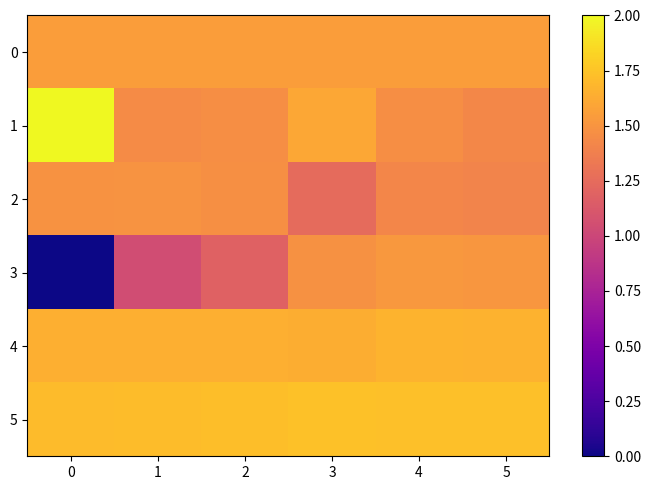

What is the spread (max minus min) of values at 2?

0.5